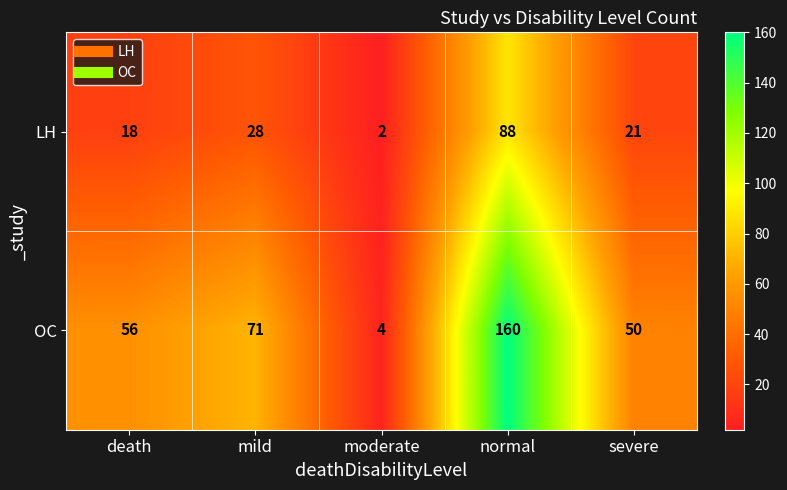

True or false: LH has a value of 56 at normal.

False